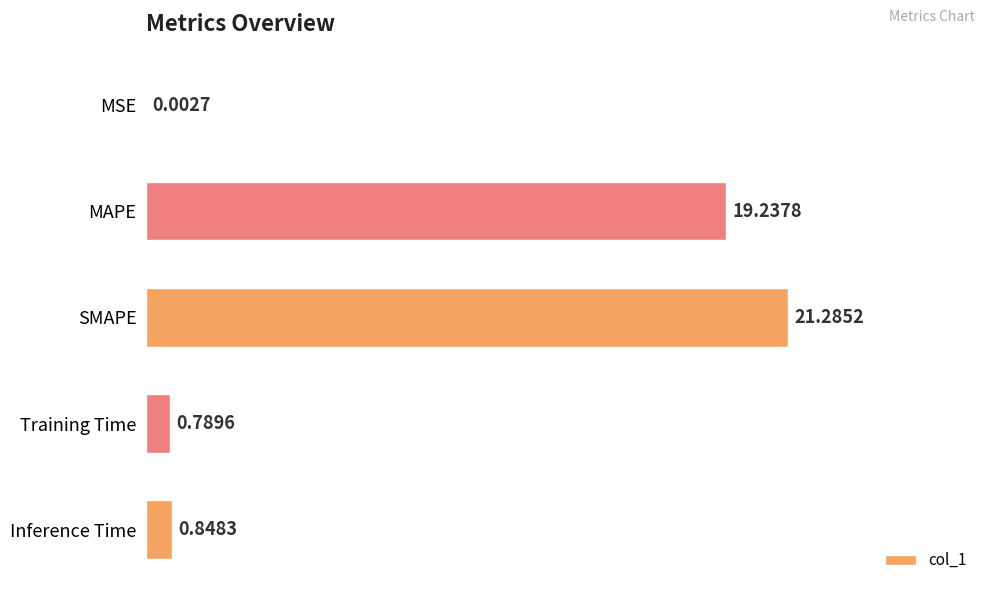

Between SMAPE and Training Time, which is larger?

SMAPE